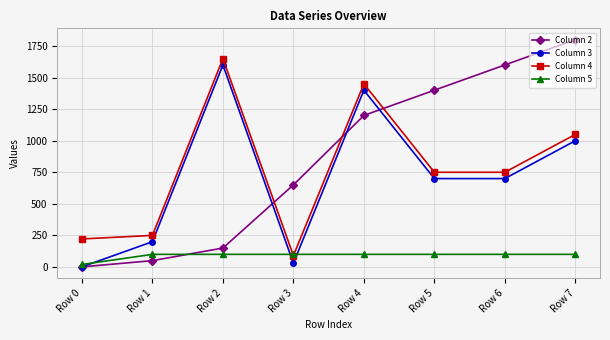

Rank the series by their maximum value, from lowest to highest.

Column 5, Column 3, Column 4, Column 2